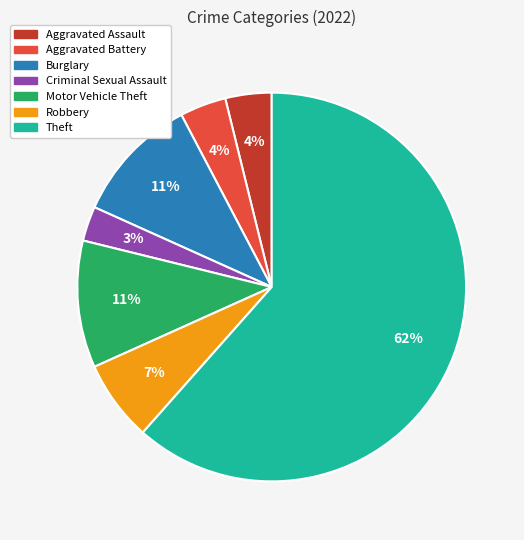

How many slices are in this pie chart?

7